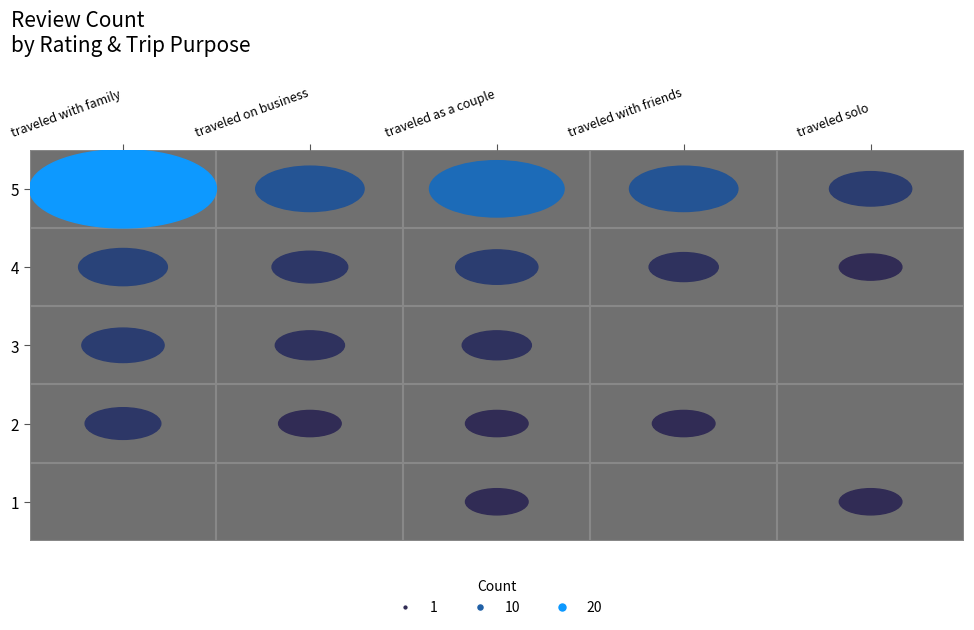

Which series has the largest range (max minus min)?

5